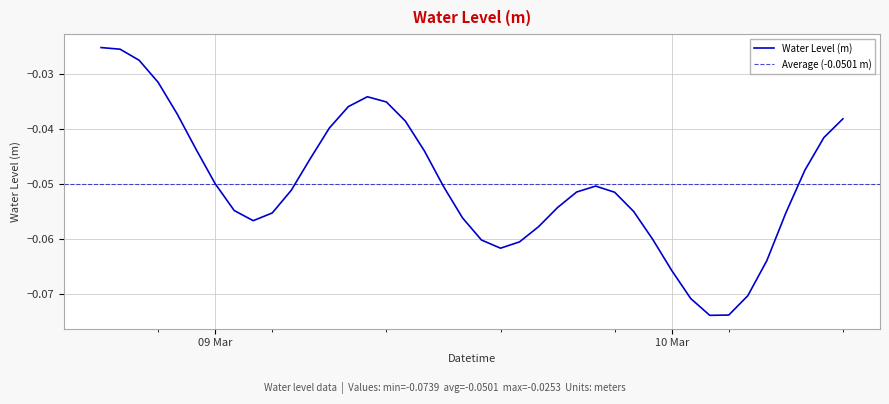

At which category does the data reach its first local valley?

2024-03-09 02:00:00